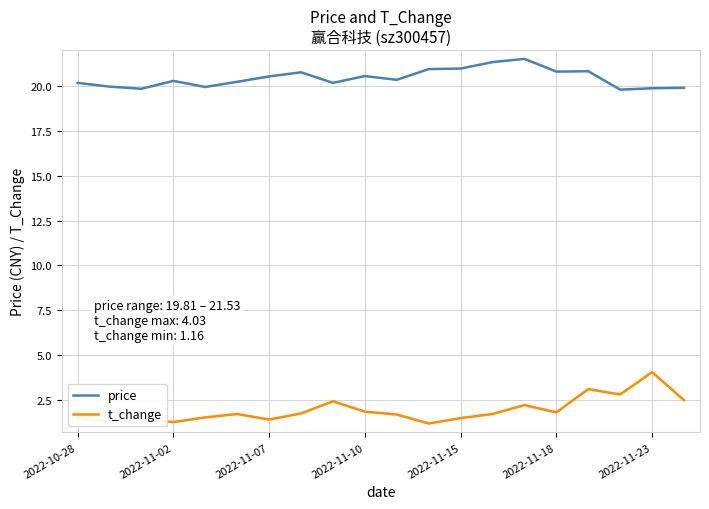

What are all the series names shown in the legend?

price, t_change